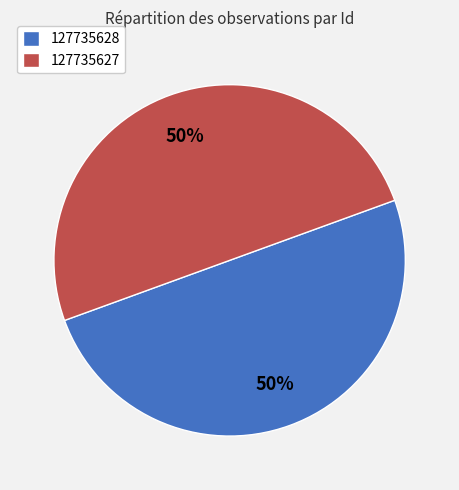

To the nearest percent, what percentage of the pie is 127735627?

50%